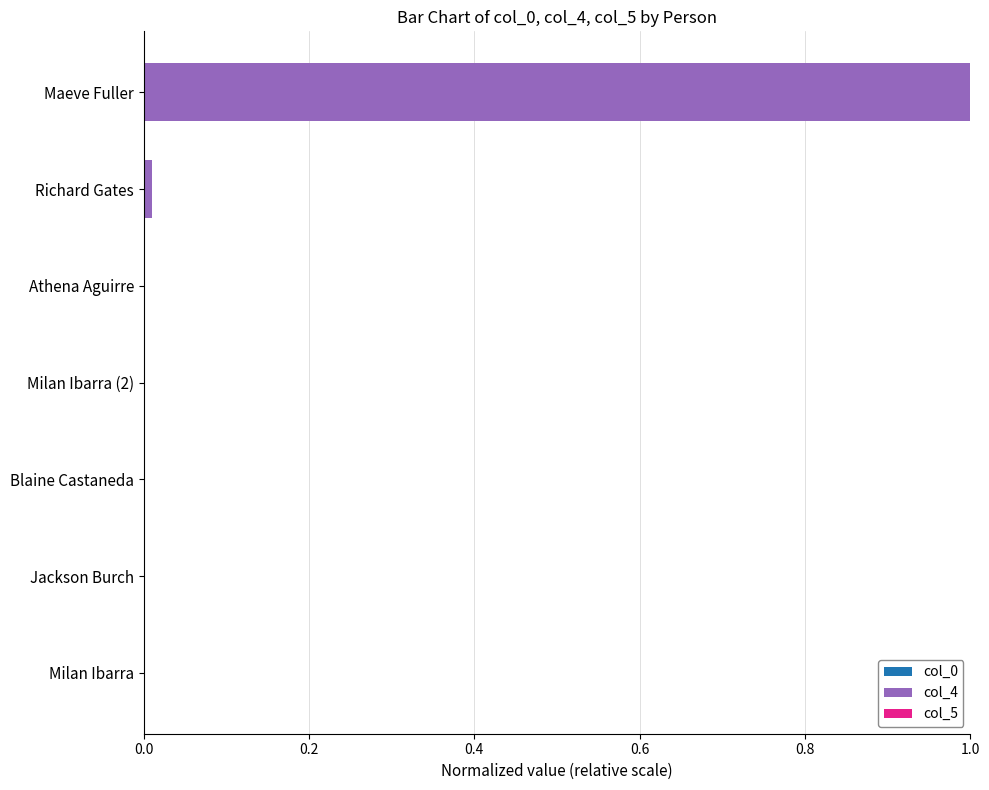

At which category is the sum across all series the highest?

Maeve Fuller